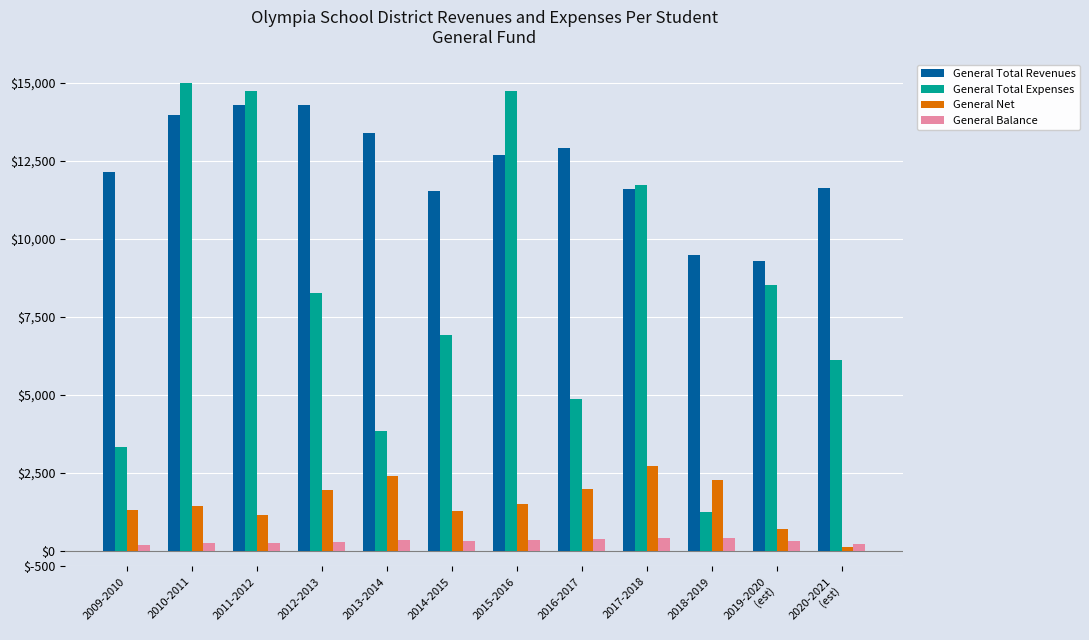

True or false: General Total Revenues has a value of 14300.0 at 2012-2013.

True